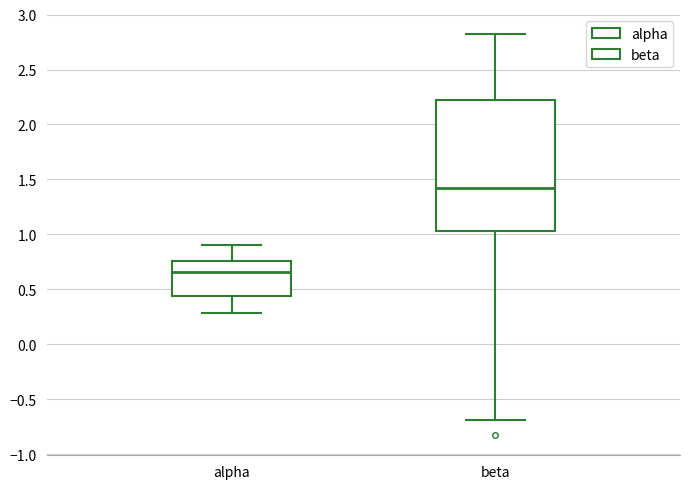

Which box's median line is the lowest?

alpha